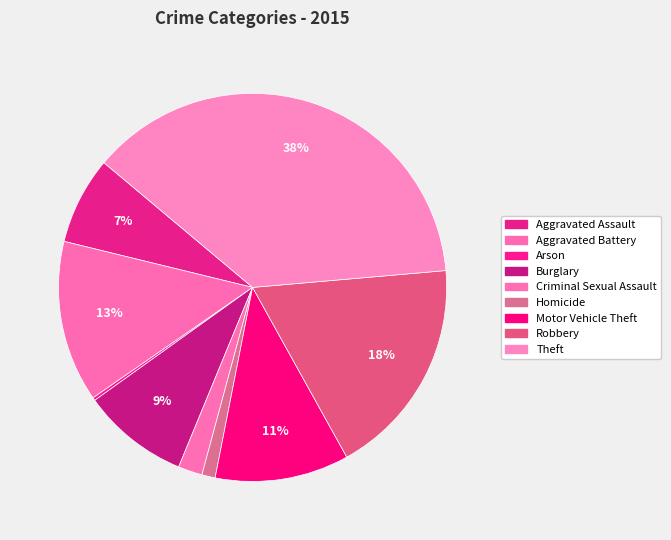

How many segments does this pie chart have?

9